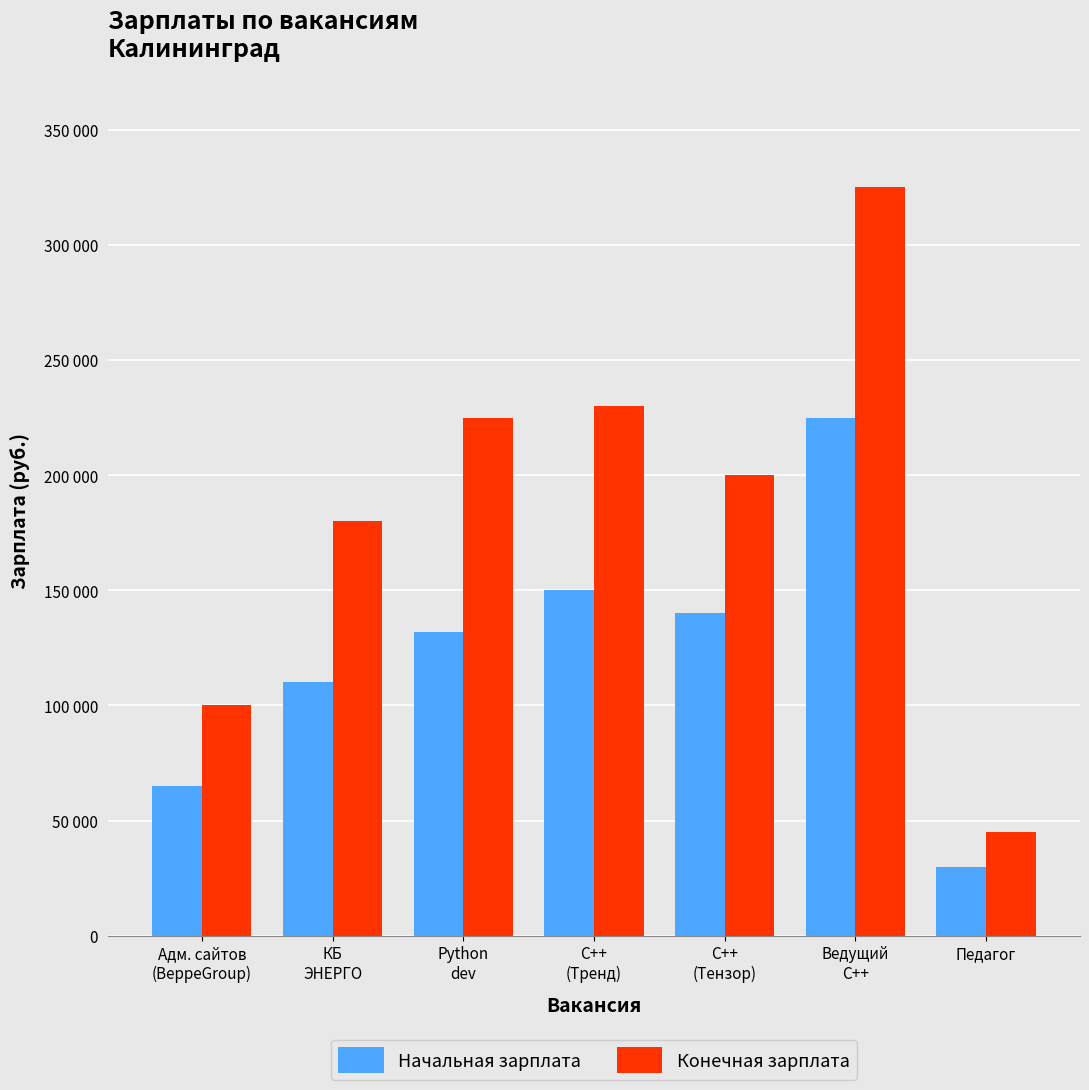

Reading right to left, list all the values displayed in this chart.

Начальная зарплата: Педагог=30000	Ведущий
C++=225000	C++
(Тензор)=140000	C++
(Тренд)=150000	Python
dev=132000	КБ
ЭНЕРГО=110000	Адм. сайтов
(BeppeGroup)=65000
Конечная зарплата: Педагог=45000	Ведущий
C++=325000	C++
(Тензор)=200000	C++
(Тренд)=230000	Python
dev=225000	КБ
ЭНЕРГО=180000	Адм. сайтов
(BeppeGroup)=100000